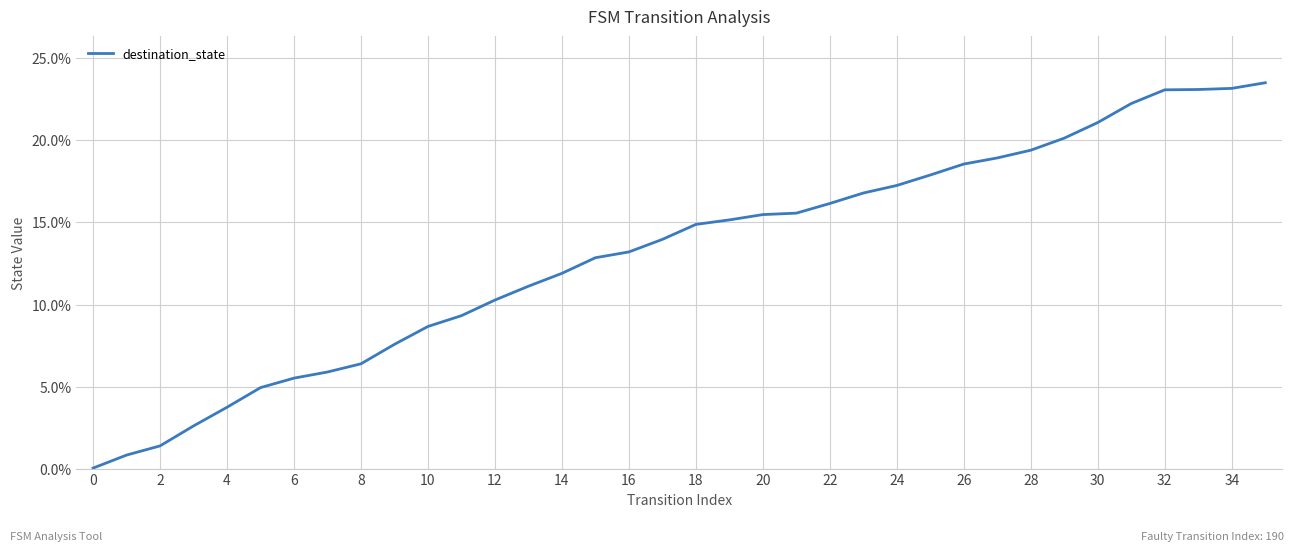

What is the difference between the maximum and minimum values?

23.4